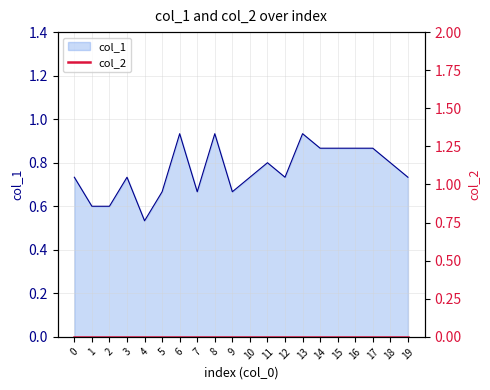

How many lines are shown in the chart?

1